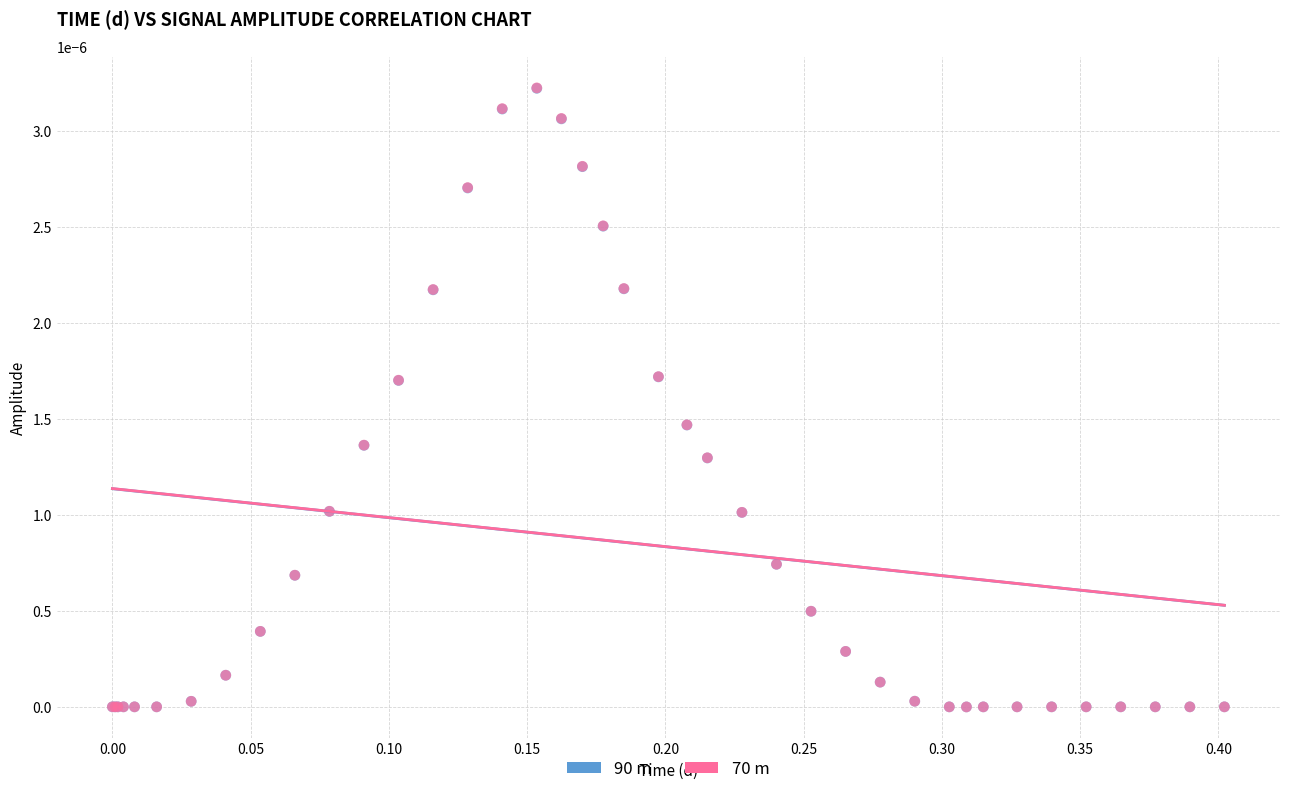

What are all the series names shown in the legend?

90 m, 70 m